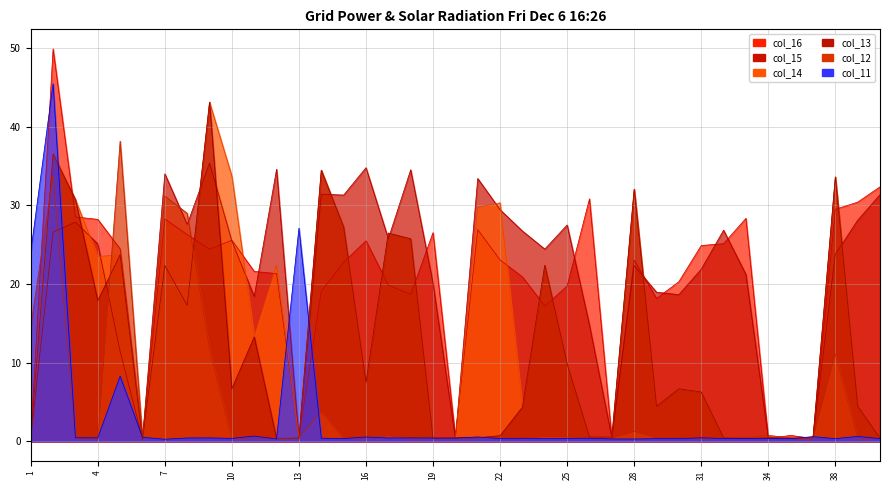

Reading right to left, transcribe all the data shown in this chart.

col_16: 32.3	30.4	29.5	0.4	0.7	0.4	28.3	25.1	24.9	20.3	18.2	23.0	0.4	30.8	19.7	17.2	20.9	23.0	26.9	0.6	26.5	18.7	19.8	25.5	22.8	19.1	0.5	21.3	21.6	25.5	24.4	26.3	28.3	0.3	24.5	28.2	28.5	49.9	0.5
col_15: 31.3	28.1	23.8	0.5	0.3	0.4	21.2	26.8	21.9	18.6	18.9	22.3	0.5	14.8	27.5	24.4	26.7	29.4	33.4	0.3	20.1	34.5	25.7	34.8	31.3	31.4	0.3	34.6	18.4	25.4	35.4	27.6	34.0	0.3	11.4	25.1	27.9	26.6	0.4
col_14: 0.4	4.5	33.6	0.4	0.4	0.5	0.4	0.4	6.3	6.7	4.4	32.0	0.5	0.6	9.8	22.4	4.3	30.3	29.7	0.4	0.4	25.7	26.5	7.5	27.2	34.5	0.4	22.4	13.3	33.7	43.1	17.3	22.3	0.2	23.7	23.5	30.7	36.5	0.5
col_13: 0.4	4.5	33.6	0.4	0.4	0.5	0.4	0.4	6.3	6.7	4.4	32.0	0.5	0.6	9.8	22.4	4.3	0.7	0.4	0.4	0.4	25.7	26.5	7.5	27.2	34.5	0.4	0.3	13.3	6.7	43.1	17.3	22.3	0.2	23.7	17.9	30.7	36.5	0.5
col_12: 0.4	0.3	11.1	0.3	0.4	0.8	0.4	0.4	0.3	0.4	0.4	1.2	0.4	0.4	0.6	0.6	0.3	0.4	0.5	0.4	0.4	0.3	0.7	0.4	0.4	3.8	0.4	0.4	0.4	0.4	11.7	29.0	31.2	0.4	38.1	0.2	0.5	33.8	14.6
col_11: 0.3	0.6	0.3	0.6	0.3	0.3	0.3	0.4	0.4	0.3	0.3	0.3	0.3	0.4	0.4	0.3	0.4	0.3	0.6	0.4	0.4	0.4	0.4	0.5	0.3	0.4	27.1	0.3	0.7	0.4	0.4	0.4	0.3	0.5	8.3	0.4	0.4	45.5	24.1